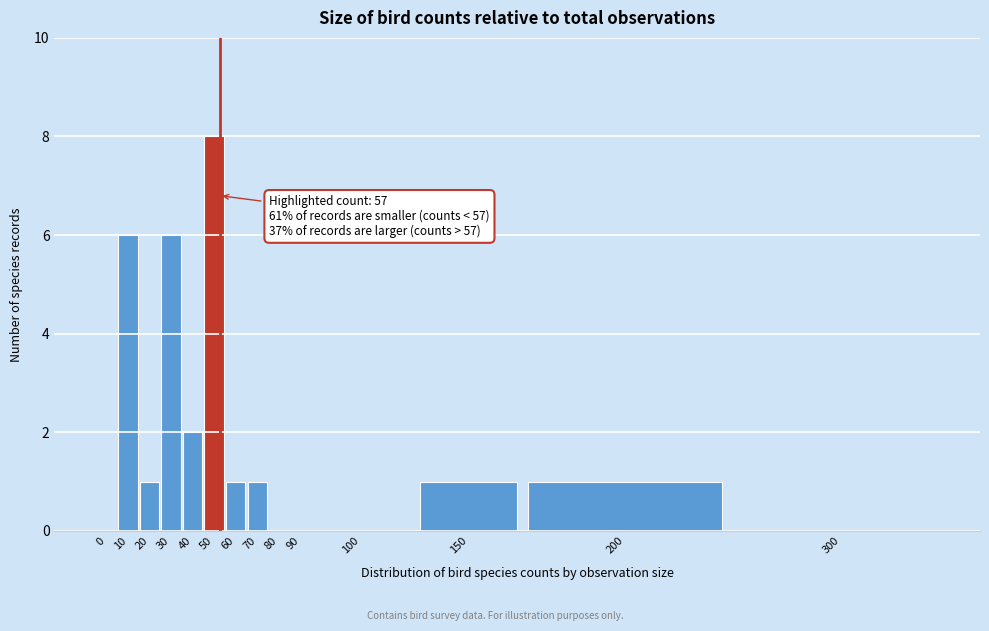

Reading left to right, transcribe all the data shown in this chart.

0=0	10=6	20=1	30=6	40=2	50=8	60=1	70=1	80=0	90=0	100=0	150=1	200=1	300=0